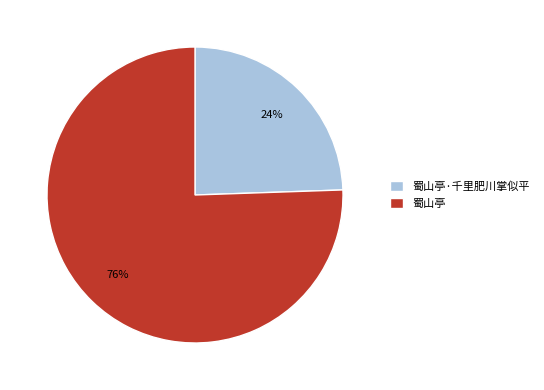

Count the number of slices in the pie.

2